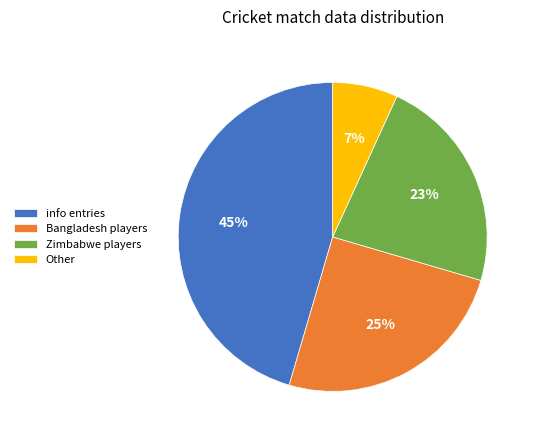

What is the smallest slice in the pie chart?

Other